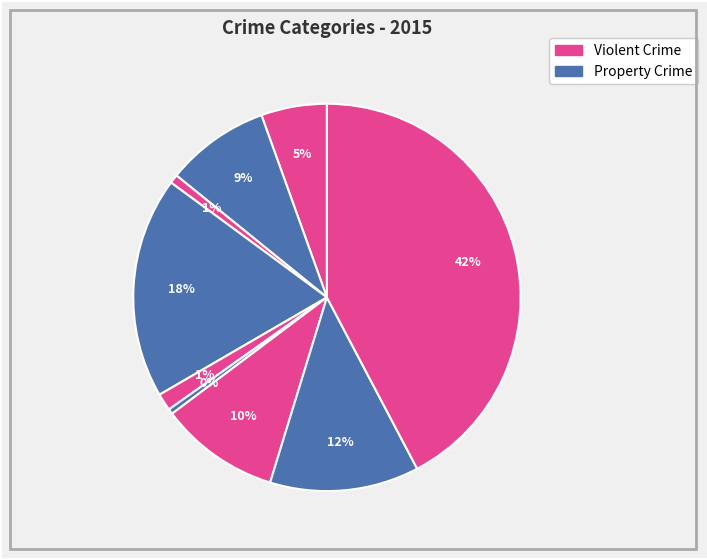

How many segments does this pie chart have?

9